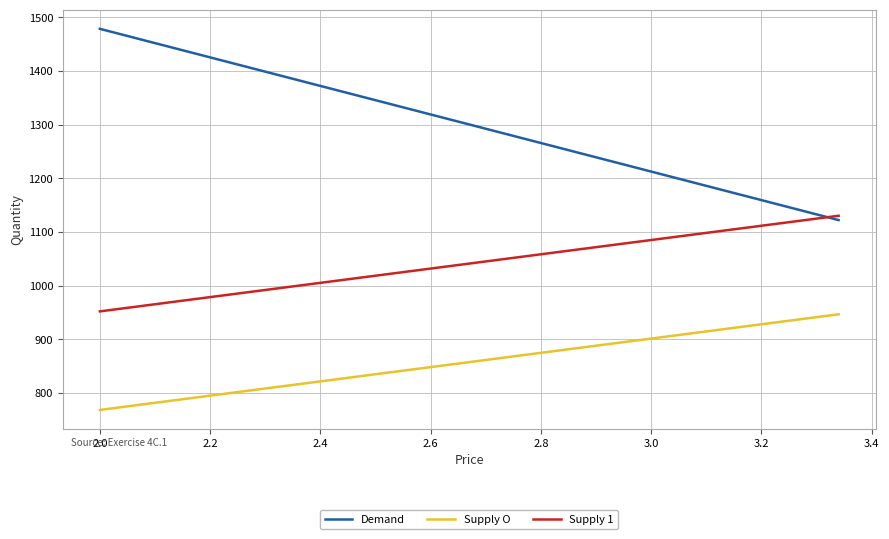

True or false: Supply O and Supply 1 intersect in this chart.

False